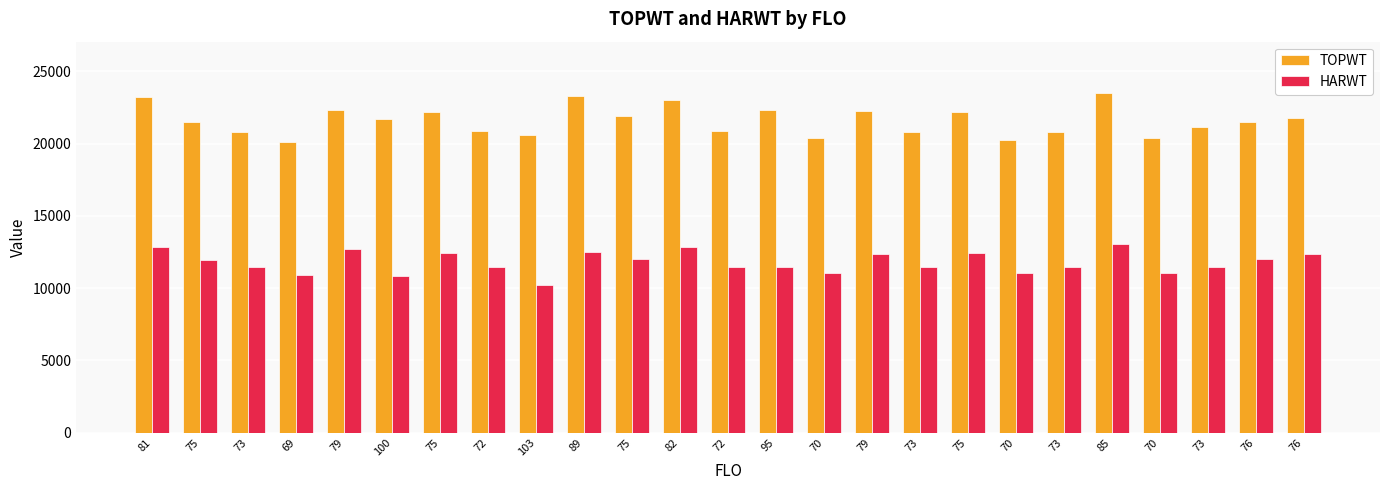

Where is TOPWT nearest to the value 21826?

76